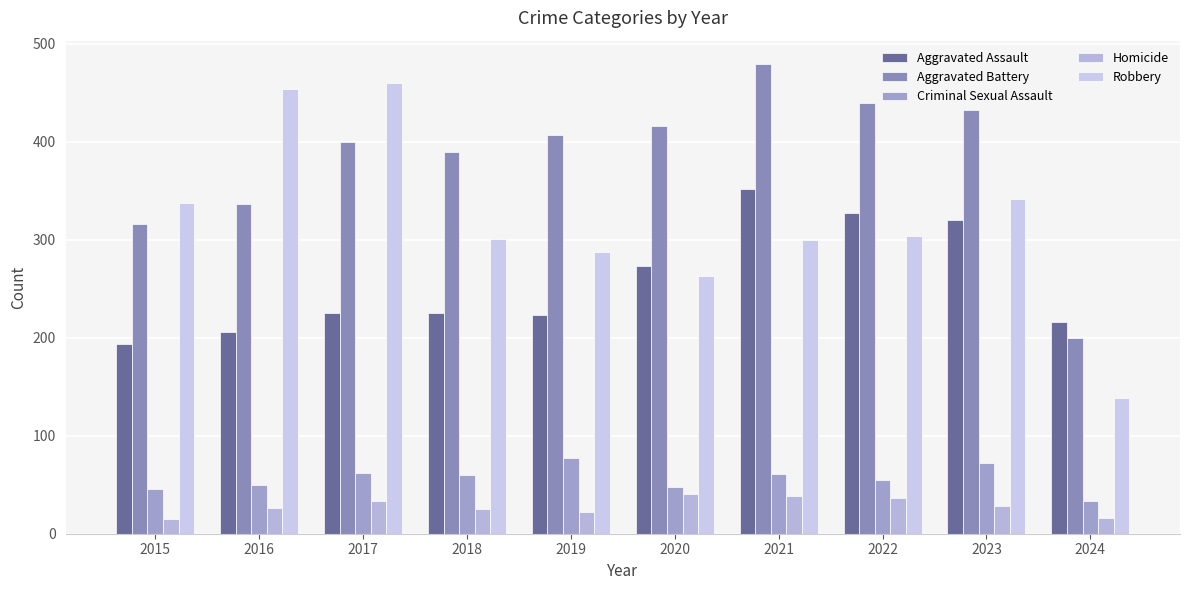

At how many categories does at least one series exceed 89?

10